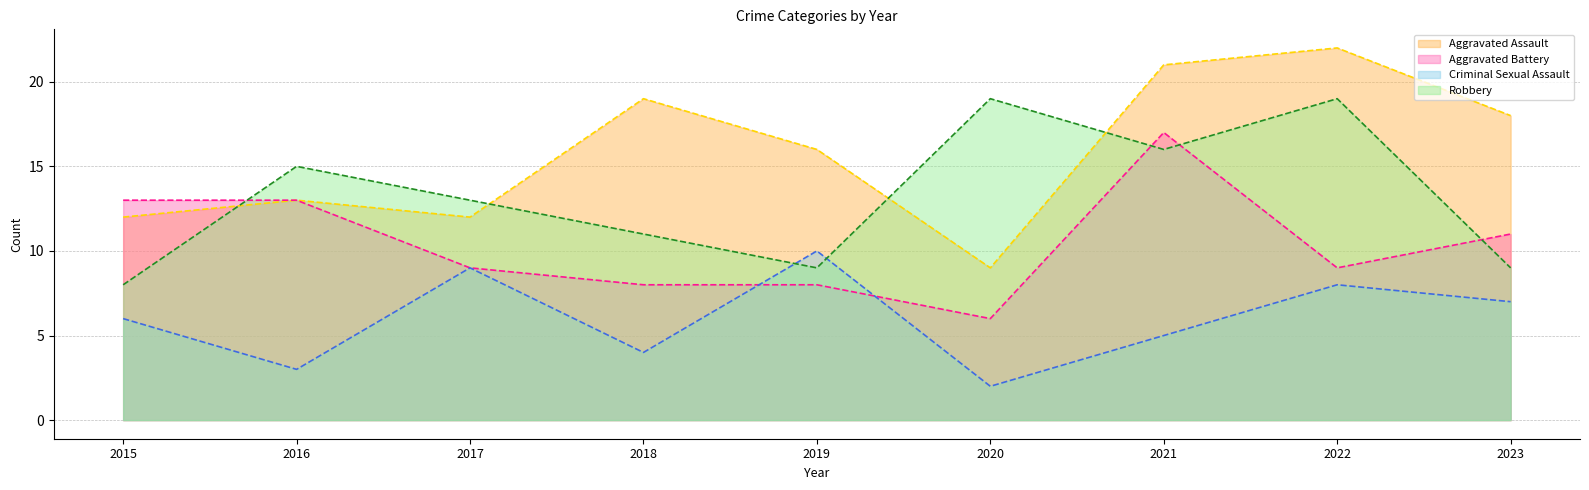

What are all the series names shown in the legend?

Aggravated Assault (line), Aggravated Battery (line), Criminal Sexual Assault (line), Robbery (line)